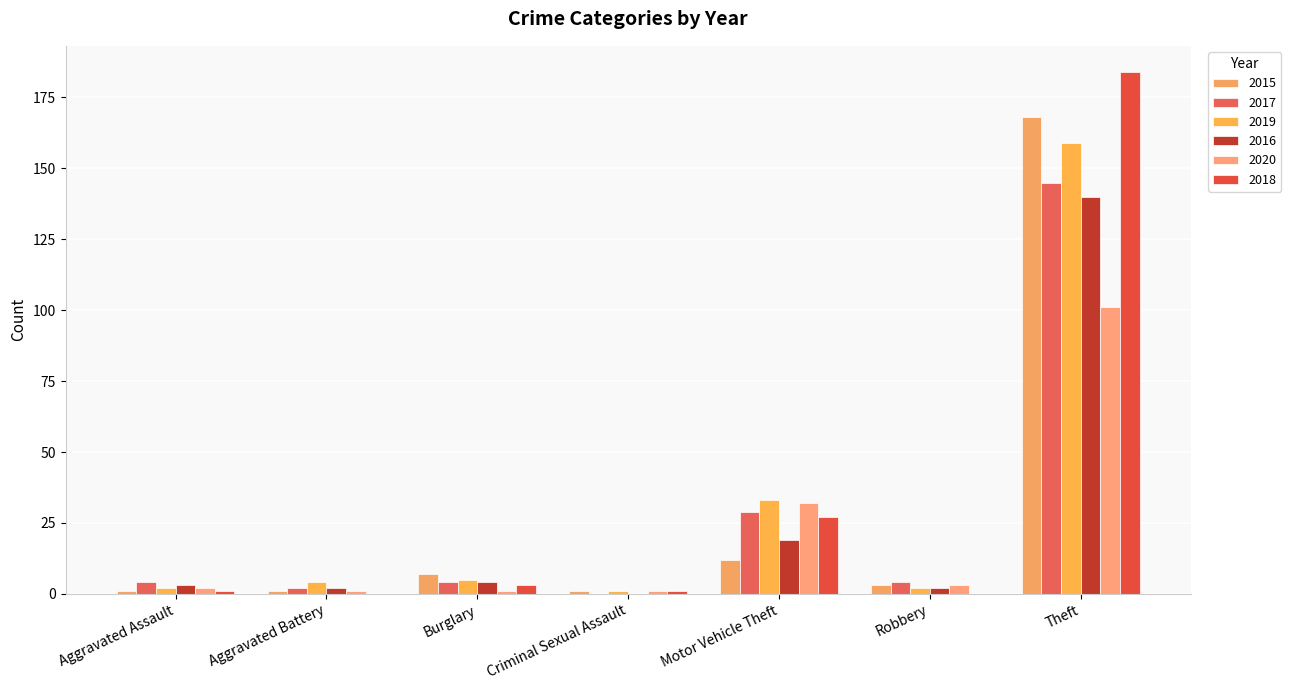

What is the approximate value of 2017 at Aggravated Battery?

2